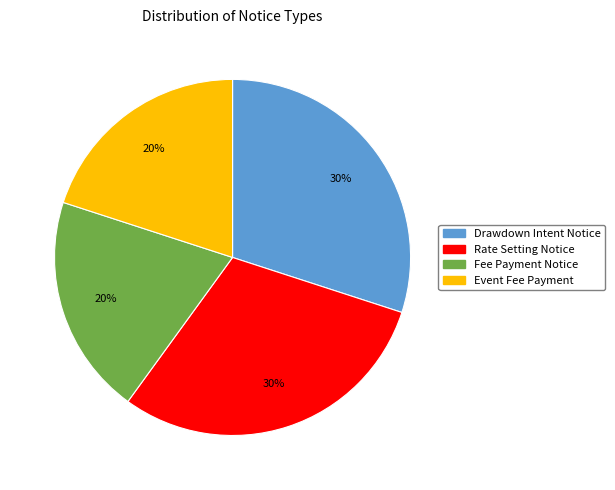

To the nearest percent, what is the average slice percentage?

25%